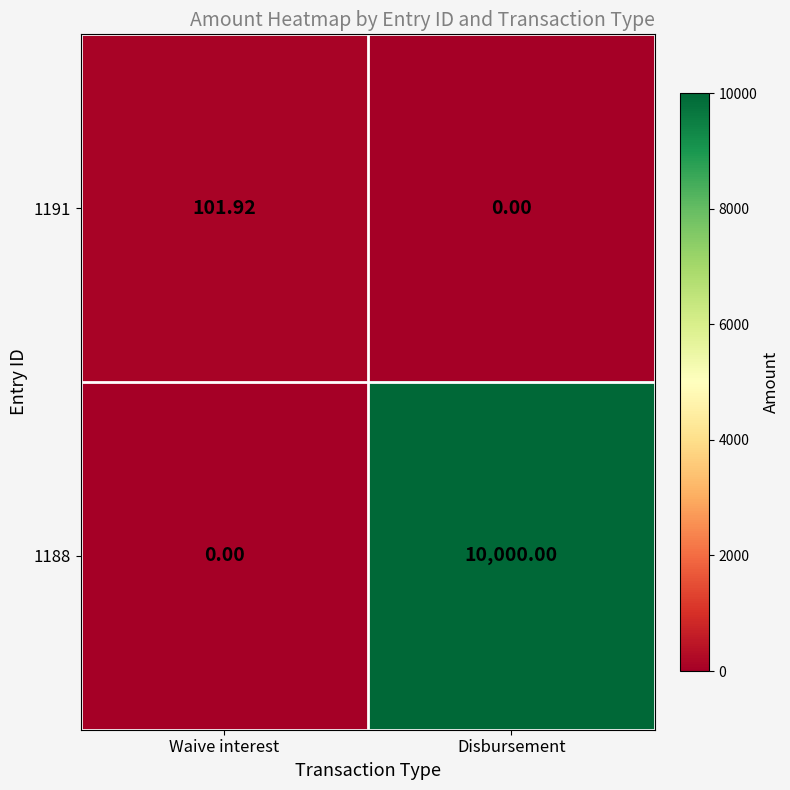

How many distinct data groups are displayed?

2